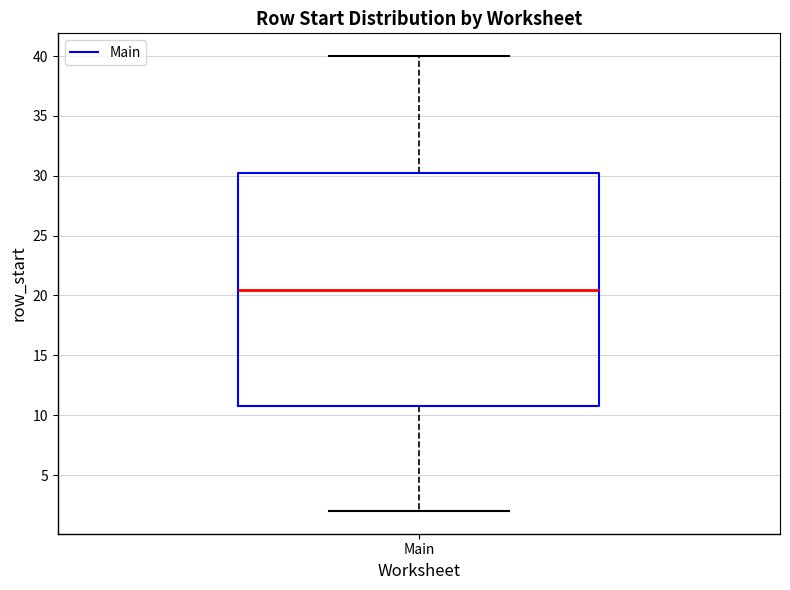

Where is the upper edge of the box for Main on the y-axis? The values are not printed on the chart, so give them approximately, as read against the axis.

30.5